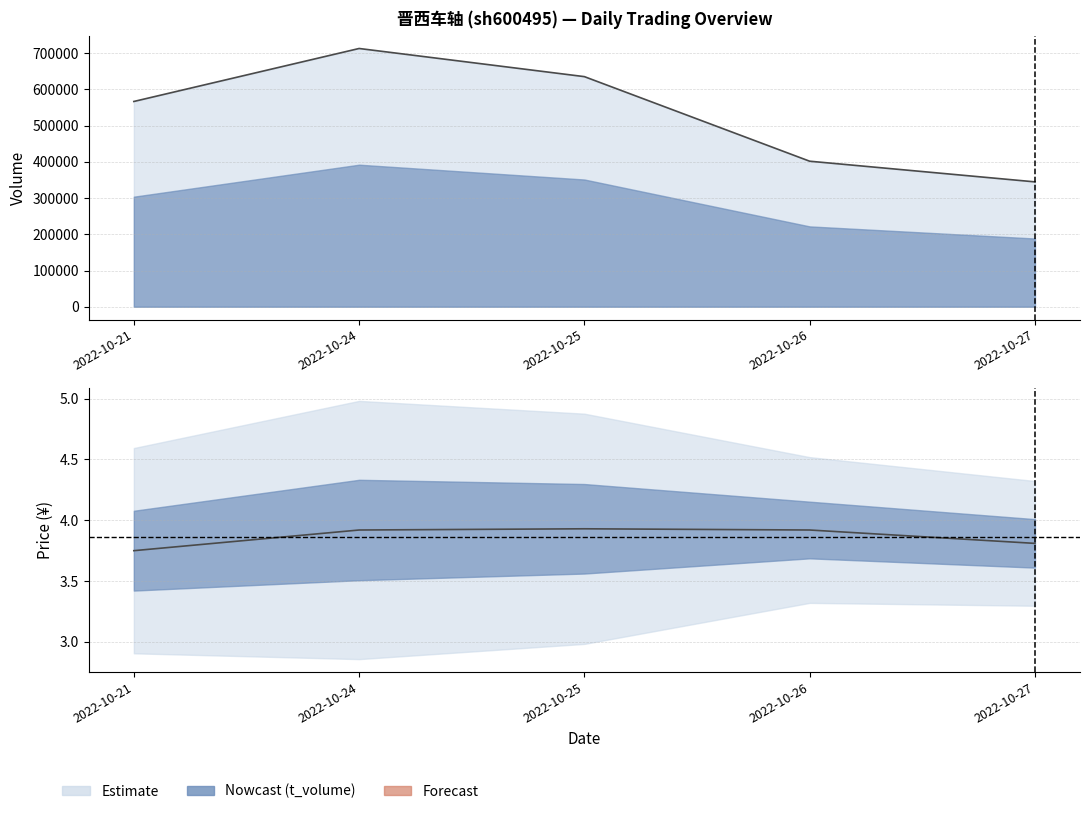

Which category has the lowest value in the volume series?

2022-10-27